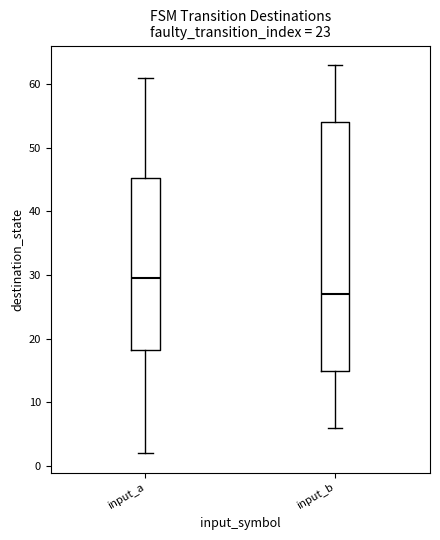

Comparing the boxes themselves (not the whiskers), which one is the tallest?

input_b